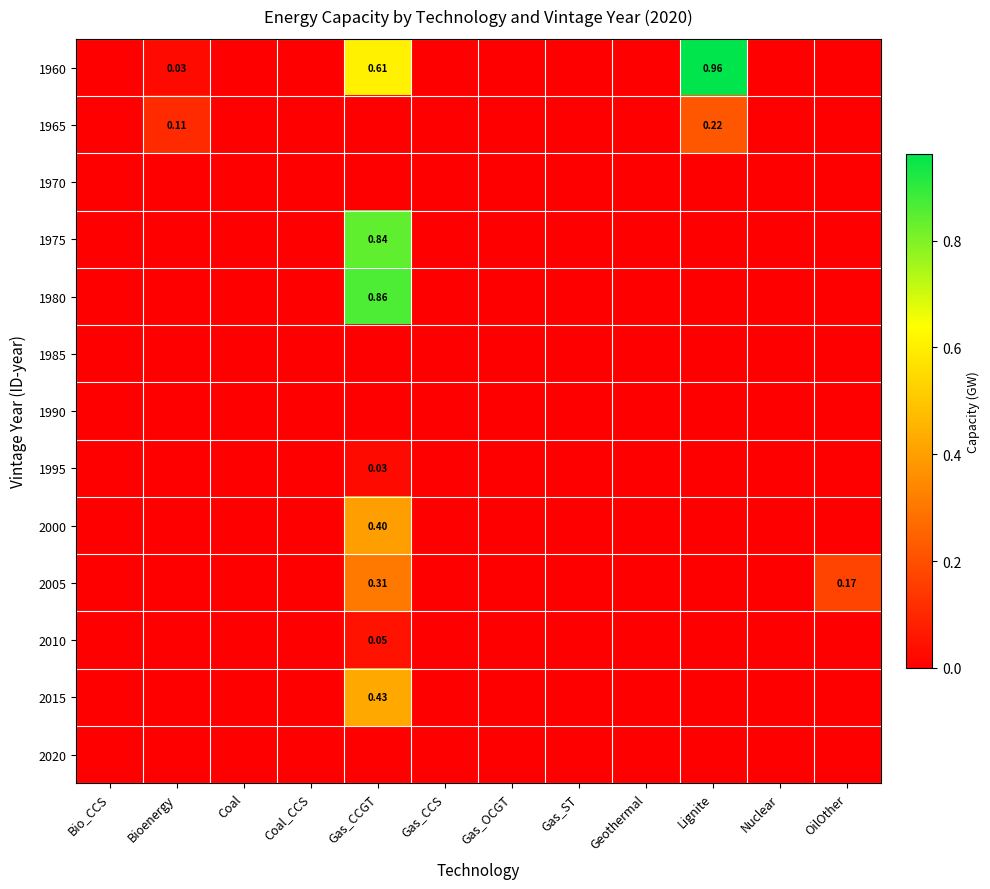

At which category is the sum across all series the highest?

Gas_CCGT